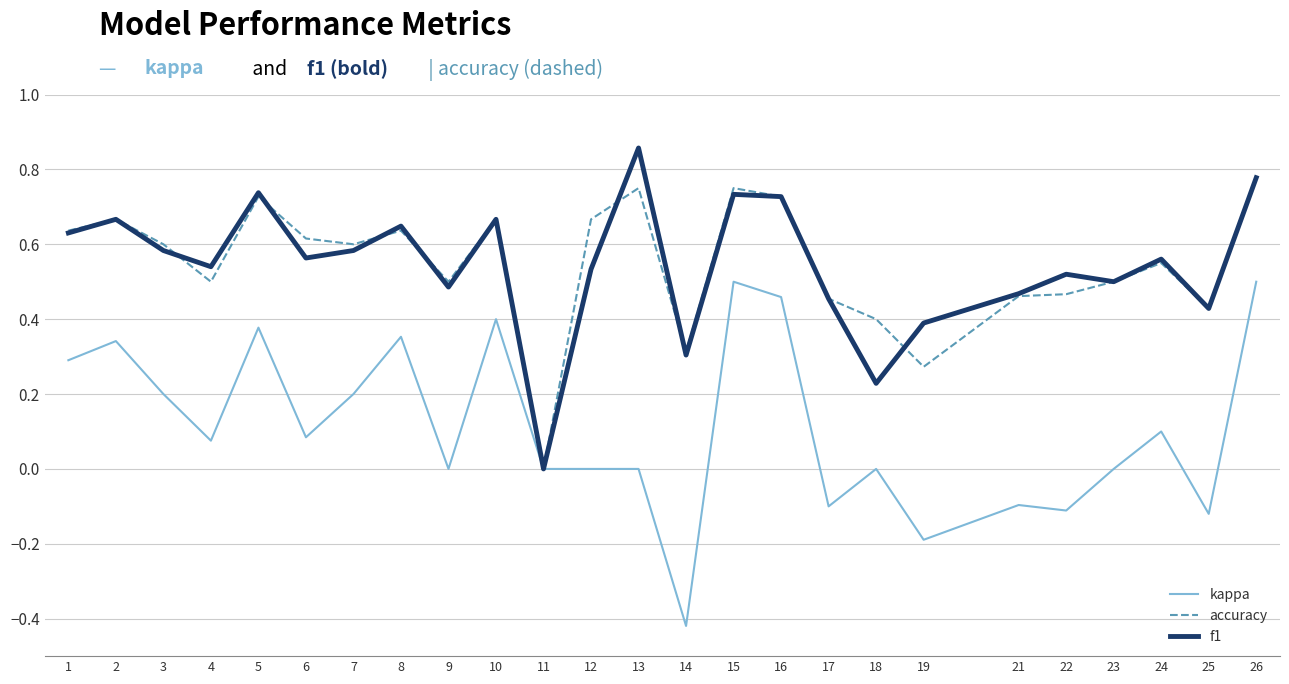

Is the value of kappa at 2 greater than the value of f1 at 18?

Yes